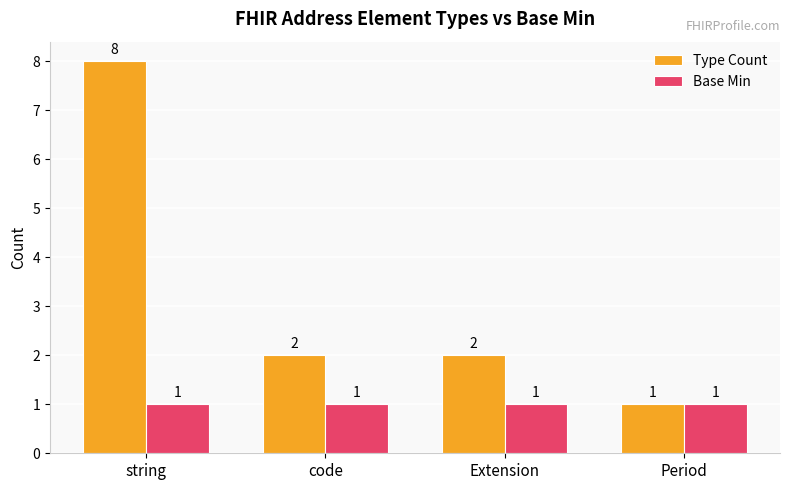

How many data points does each series have?

4